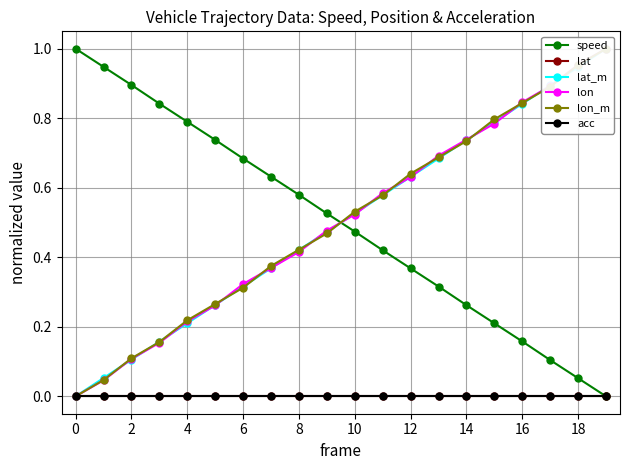

Count the number of data series in this chart.

6